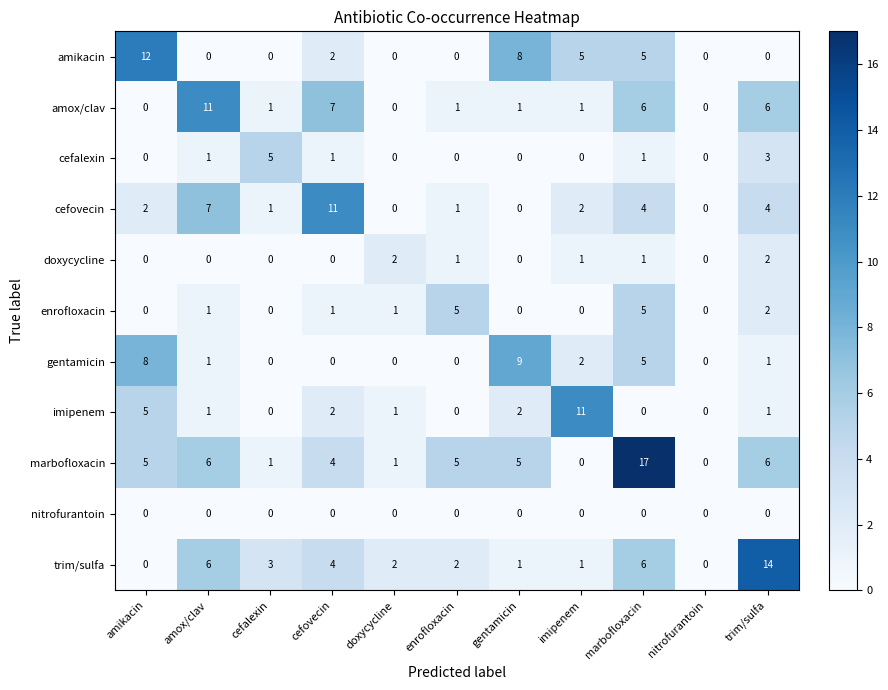

At which category does the chart reach its peak across all series?

marbofloxacin